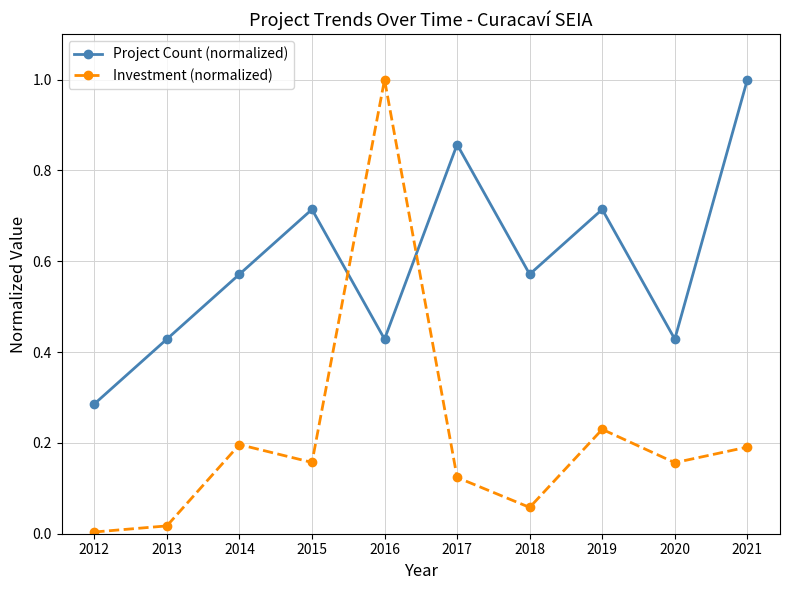

At which category does Investment (normalized) reach its first local valley?

2015